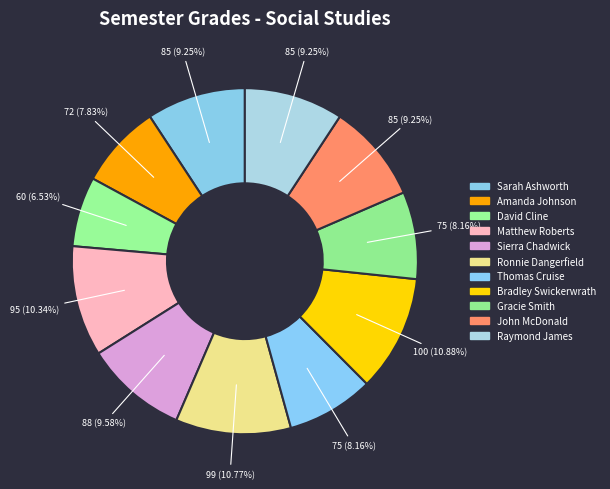

How many segments does this pie chart have?

11